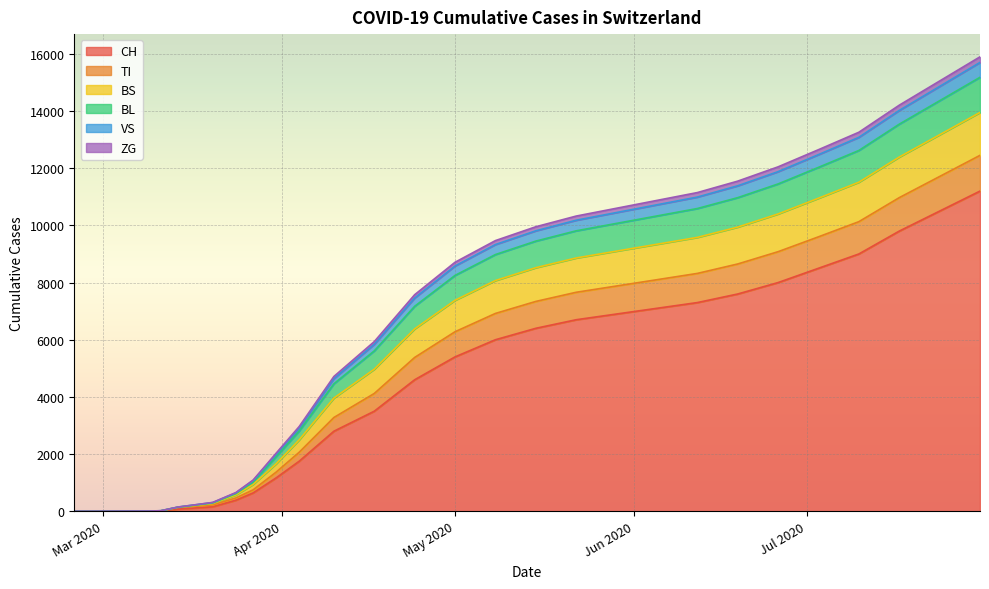

How many positive values does the ZG series have?

27